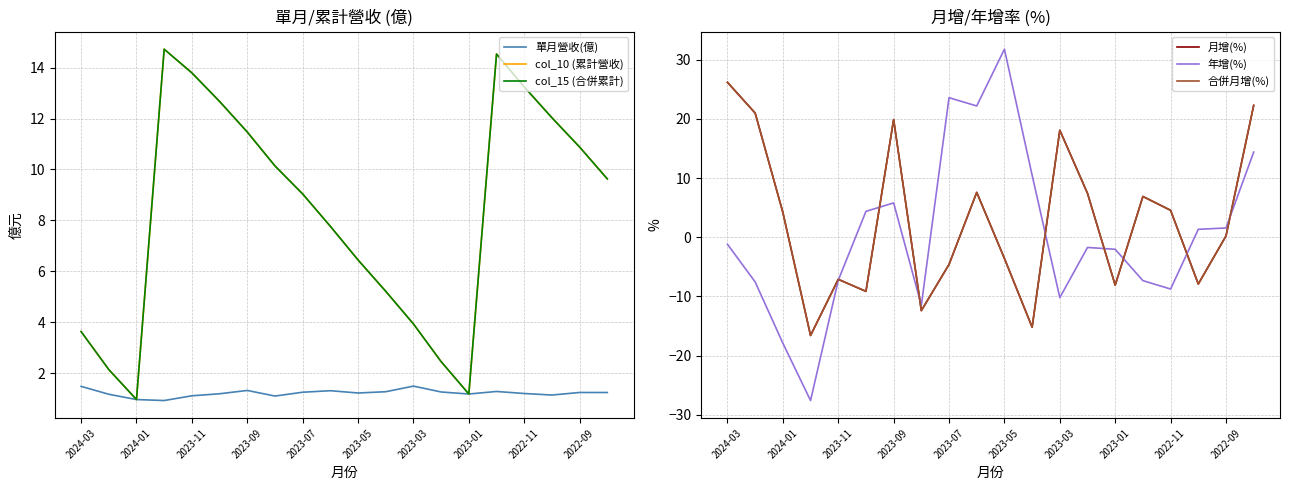

Reading left to right, list all the values displayed in this chart.

單月營收(億): 1.5	1.2	1.0	0.9	1.1	1.2	1.3	1.1	1.3	1.3	1.2	1.3	1.5	1.3	1.2	1.3	1.2	1.1	1.2	1.2
col_10 (累計營收): 3.6	2.1	1.0	14.7	13.8	12.7	11.5	10.1	9.0	7.8	6.5	5.2	3.9	2.5	1.2	14.5	13.2	12.0	10.9	9.6
col_15 (合併累計): 3.6	2.1	1.0	14.7	13.8	12.7	11.5	10.1	9.0	7.8	6.5	5.2	3.9	2.5	1.2	14.5	13.2	12.0	10.9	9.6
月增(%): 26.2	21.0	4.2	-16.6	-7.1	-9.1	19.9	-12.4	-4.6	7.6	-3.6	-15.2	18.1	7.4	-8.1	6.9	4.6	-7.9	0.2	22.3
年增(%): -1.2	-7.5	-17.9	-27.6	-7.3	4.4	5.8	-11.5	23.6	22.2	31.8	10.5	-10.2	-1.7	-2.0	-7.3	-8.8	1.4	1.6	14.4
合併月增(%): 26.2	21.0	4.2	-16.6	-7.1	-9.1	19.9	-12.4	-4.6	7.6	-3.6	-15.2	18.1	7.4	-8.1	6.9	4.6	-7.9	0.2	22.3